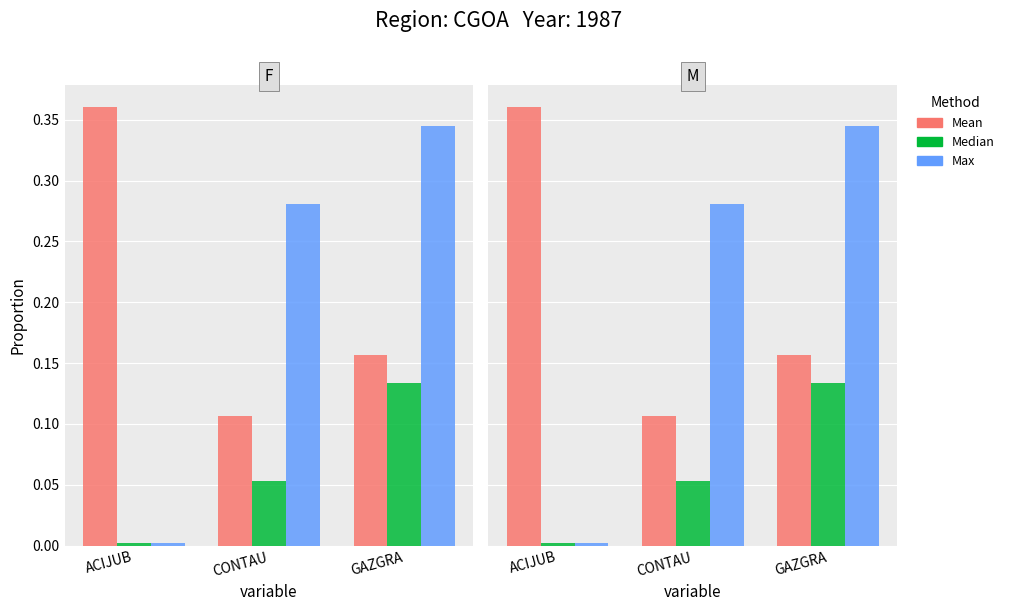

Count the Mean values in the range 0 to 1.

3